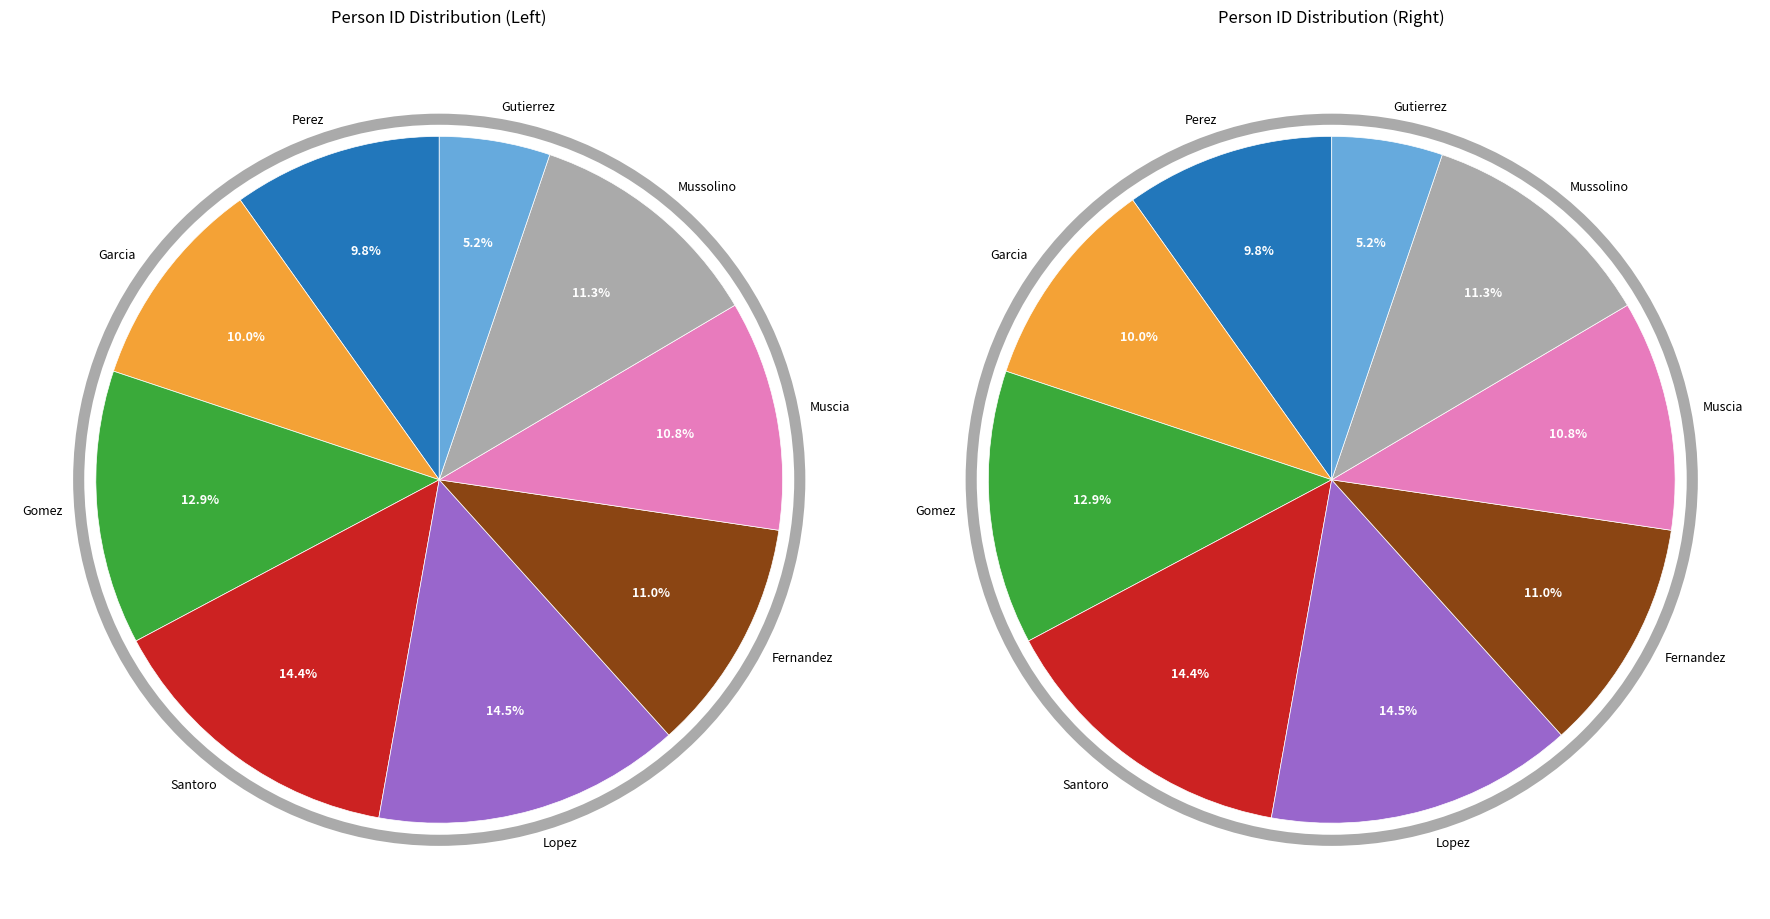

Rank the categories by value from lowest to highest.

Gutierrez, Perez, Garcia, Muscia, Fernandez, Mussolino, Gomez, Santoro, Lopez